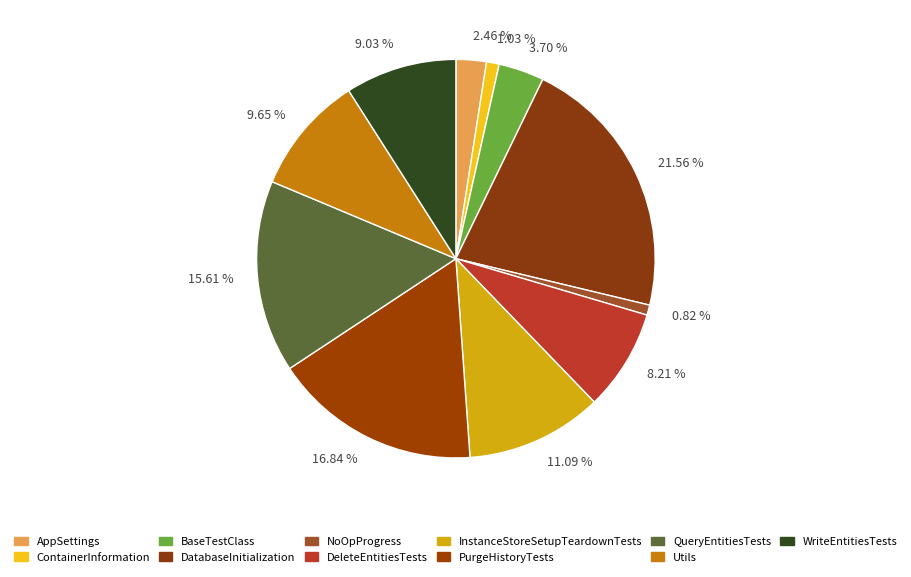

Is the sum of 16.84 % and 11.09 % greater than half?

No